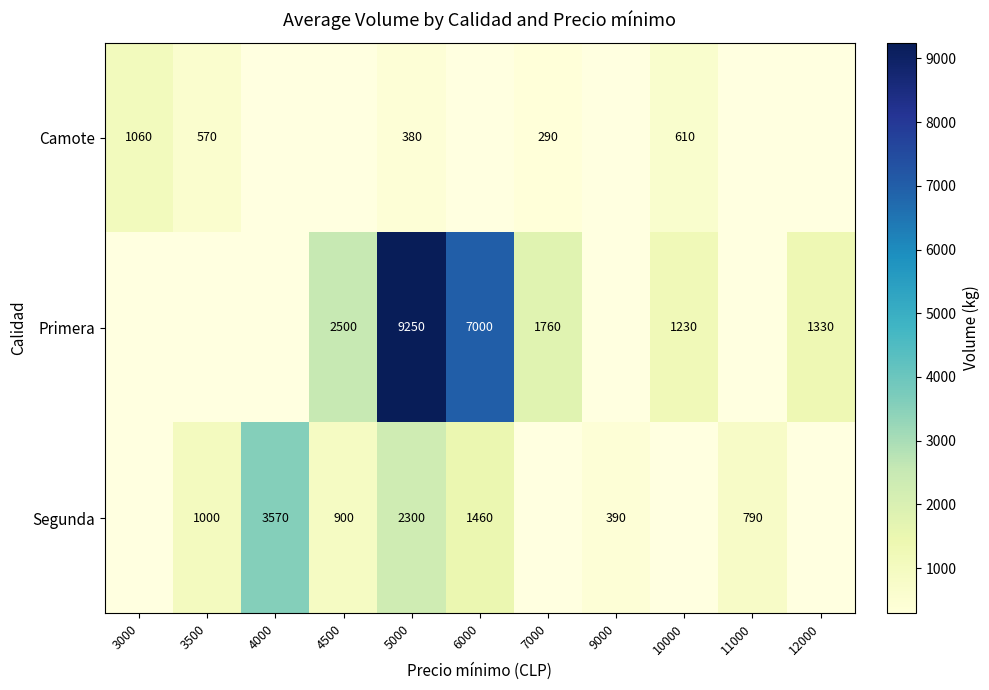

How many distinct data groups are displayed?

3